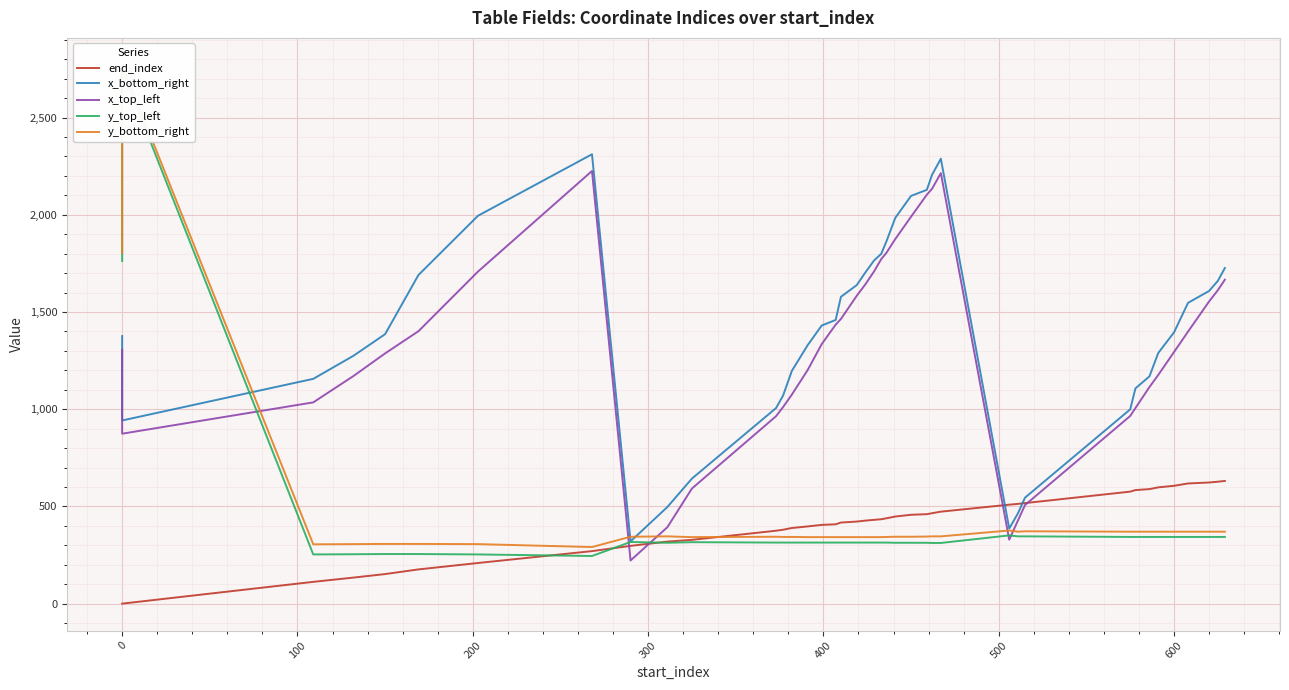

True or false: end_index has a value of 822 at 28.

False